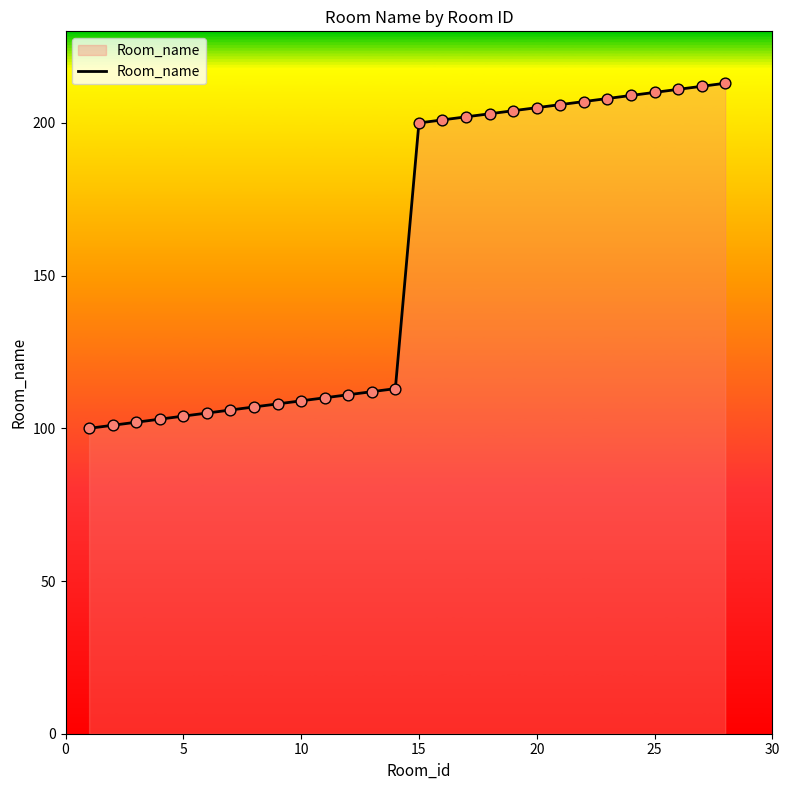

What is the minimum value shown in the chart?

100